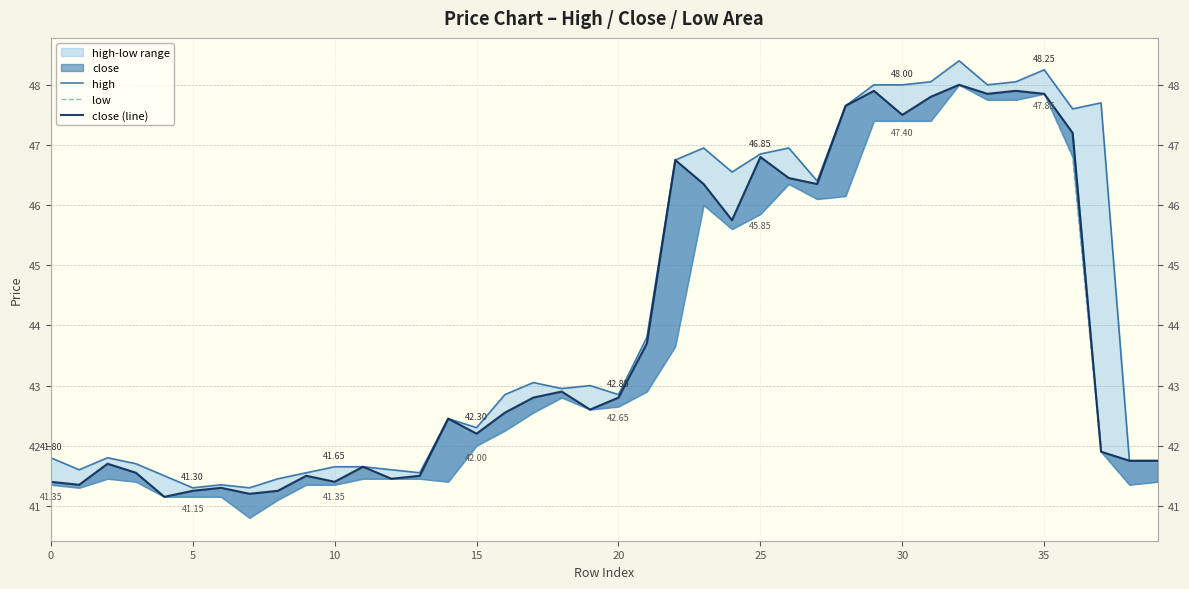

How many data points in low are above 42?

21